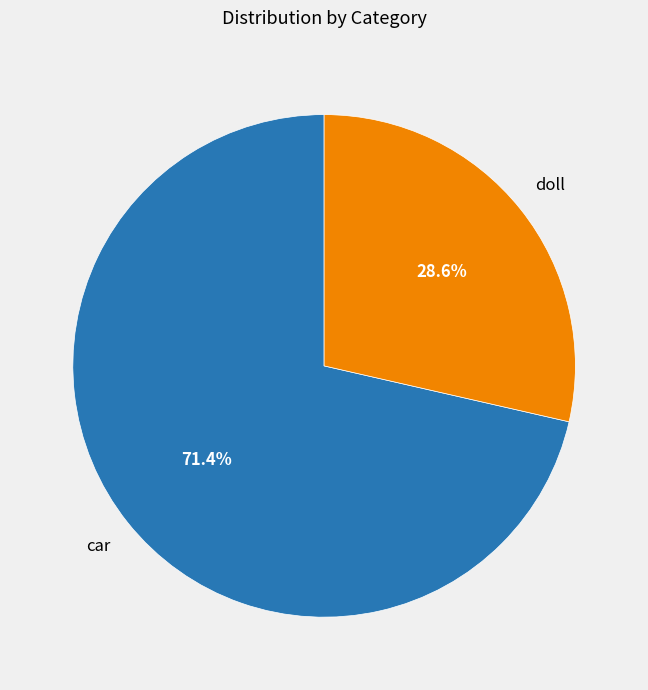

Rank the categories by value from highest to lowest.

car, doll